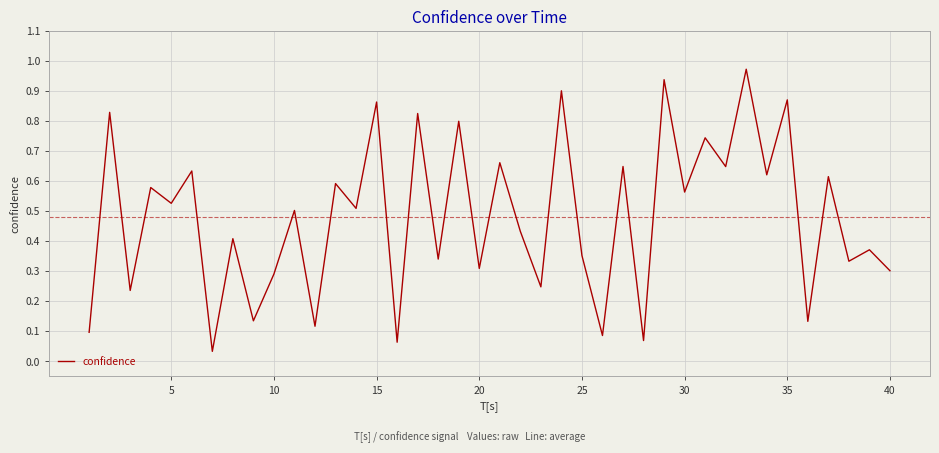

What is the value of the 32nd point from the left?

0.6